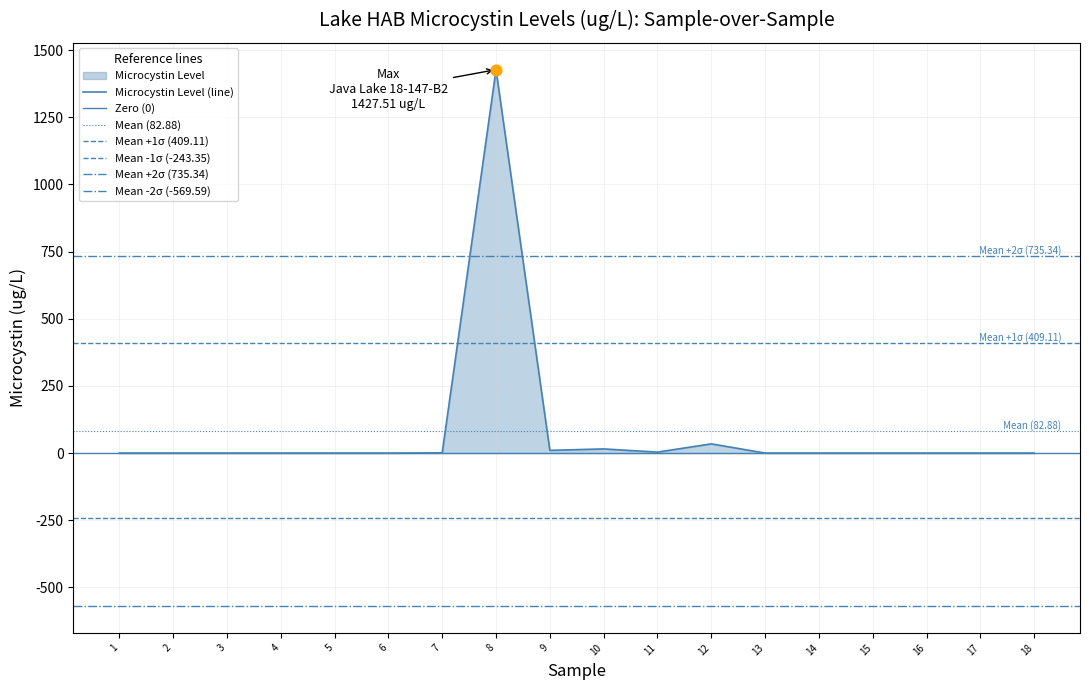

What is the change in value from 8 to 10?

-1412.1